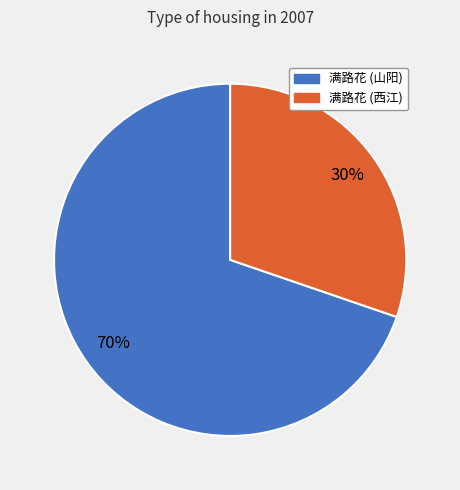

To the nearest percent, what portion does 满路花 (山阳) represent?

70%